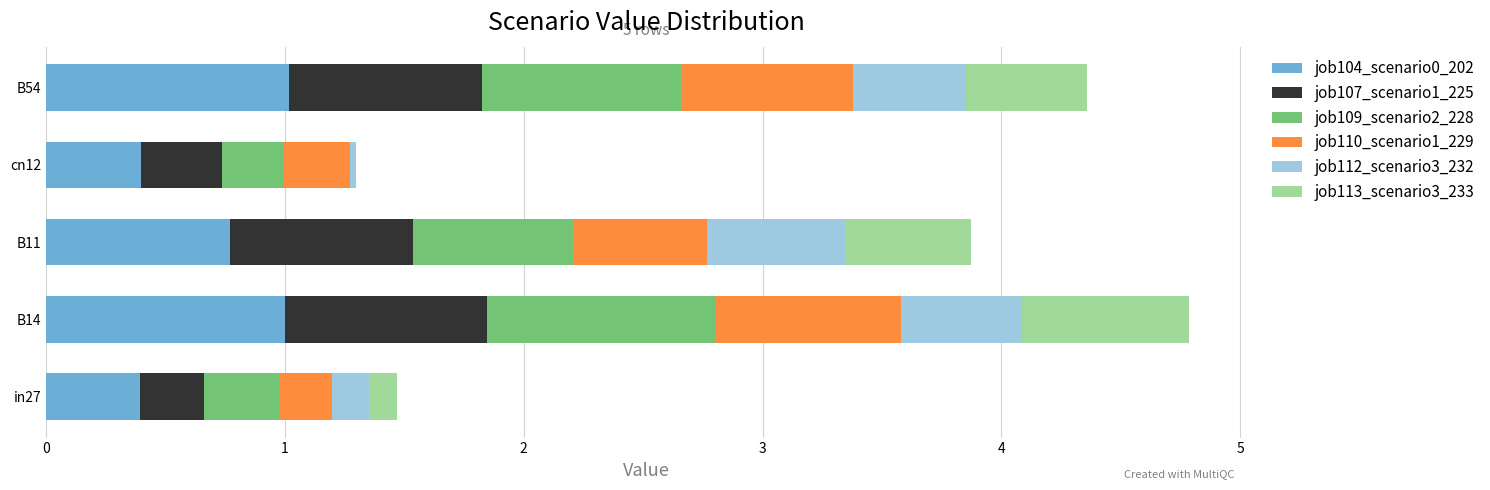

What is the sum of all job104_scenario0_202 values?

3.6